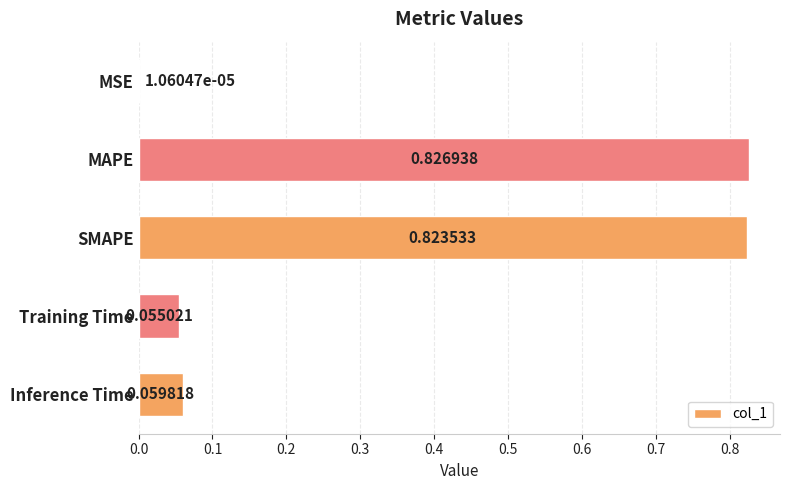

Which has a higher value, MSE or MAPE?

MAPE